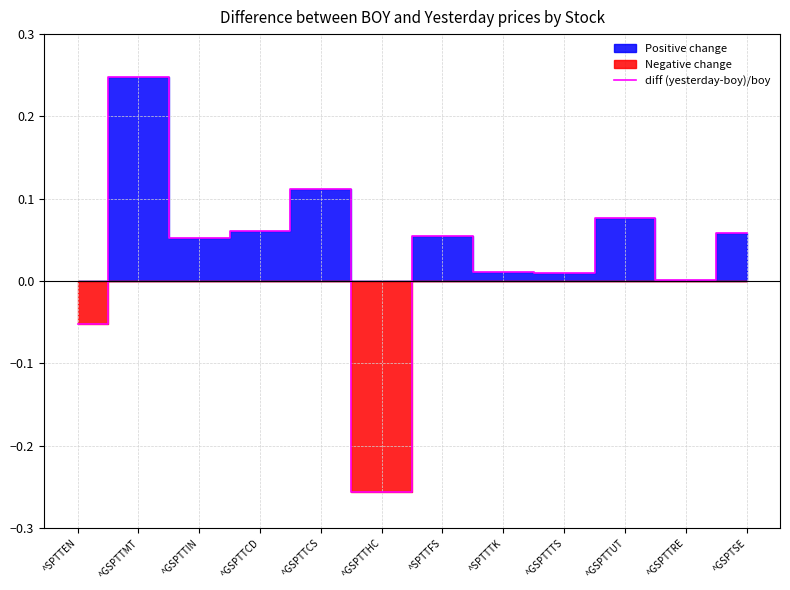

How many values exceed 0?

10